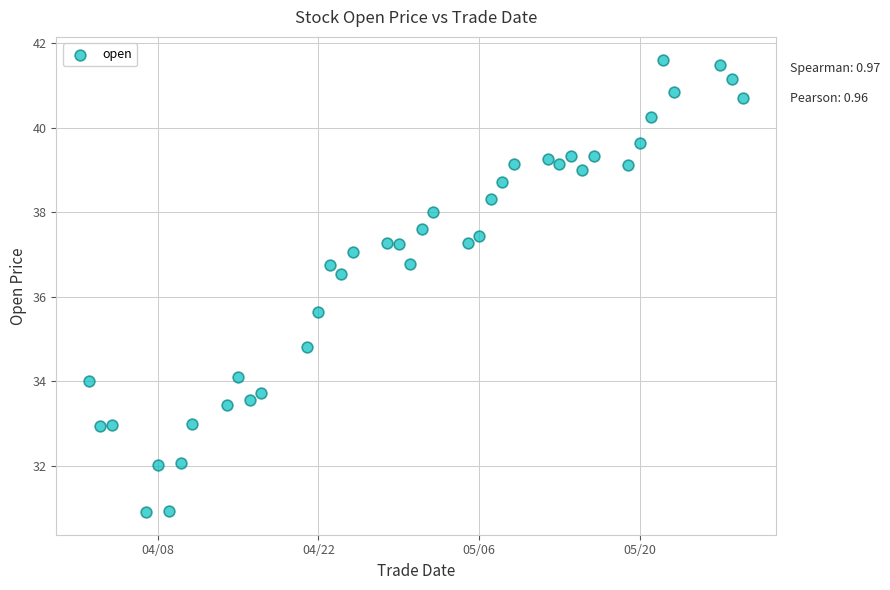

What is the range of Y values (max minus min)?

10.7